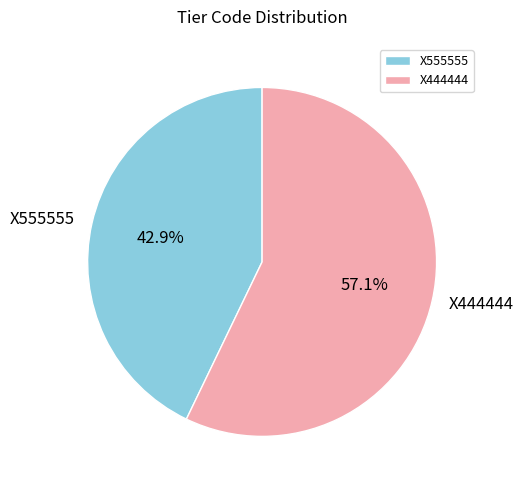

Does X444444 represent more than half of the total?

Yes